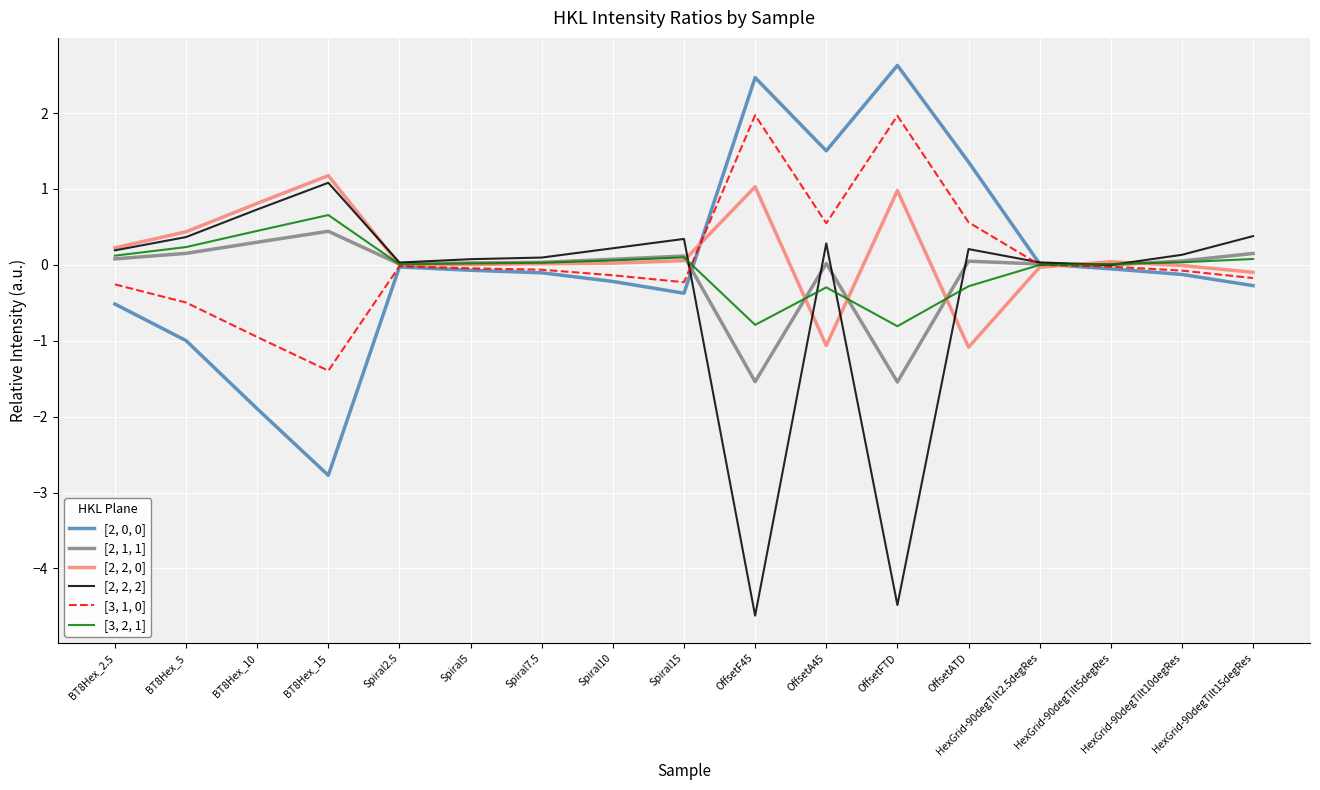

What is the lowest value of the [2, 2, 0] series?

-1.1